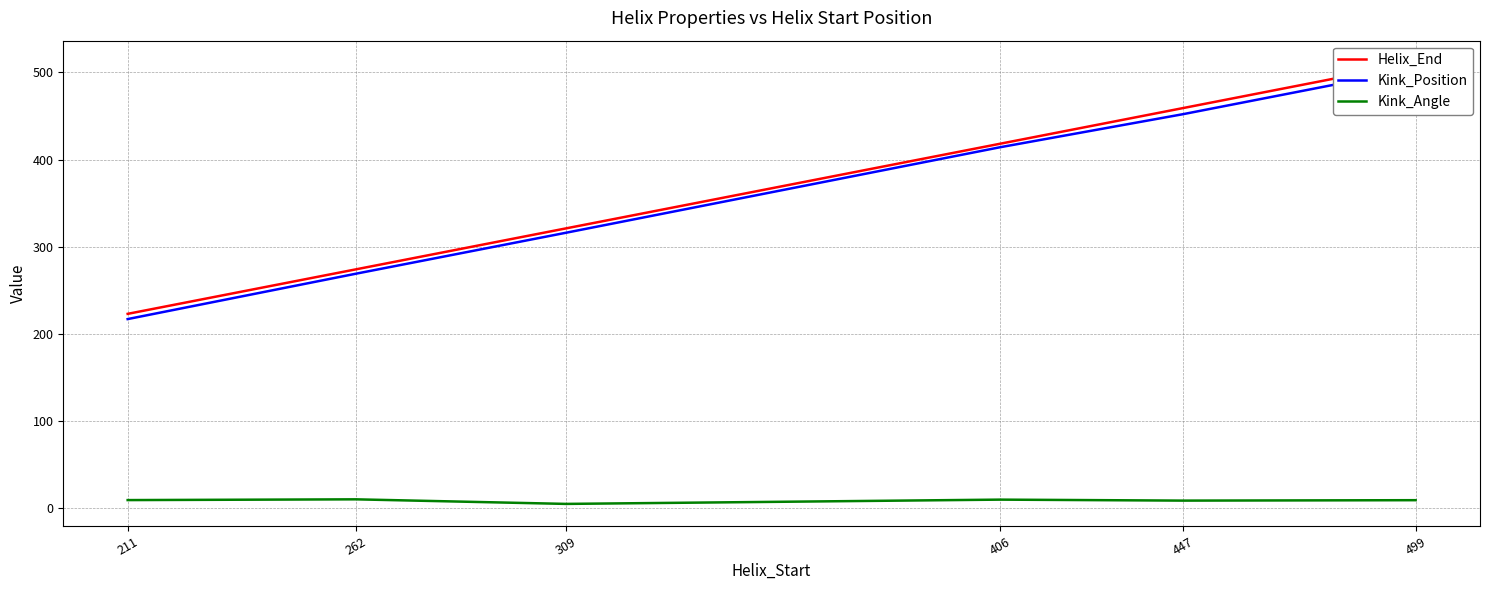

How many values in the Kink_Position series exceed 414?

2